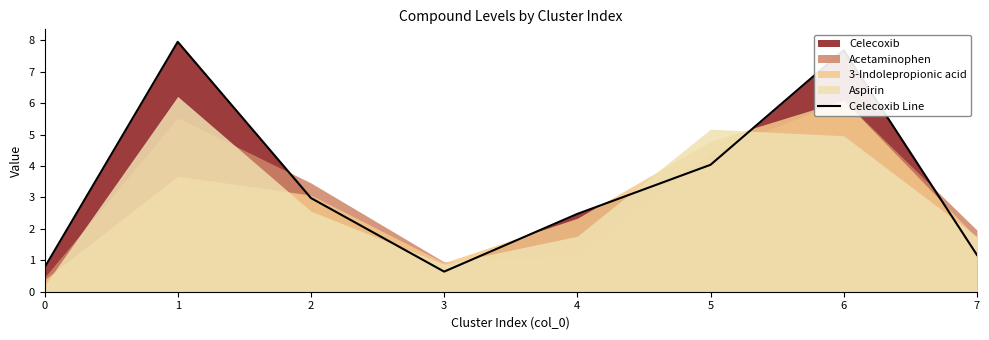

Which label corresponds to the largest value in the chart?

1